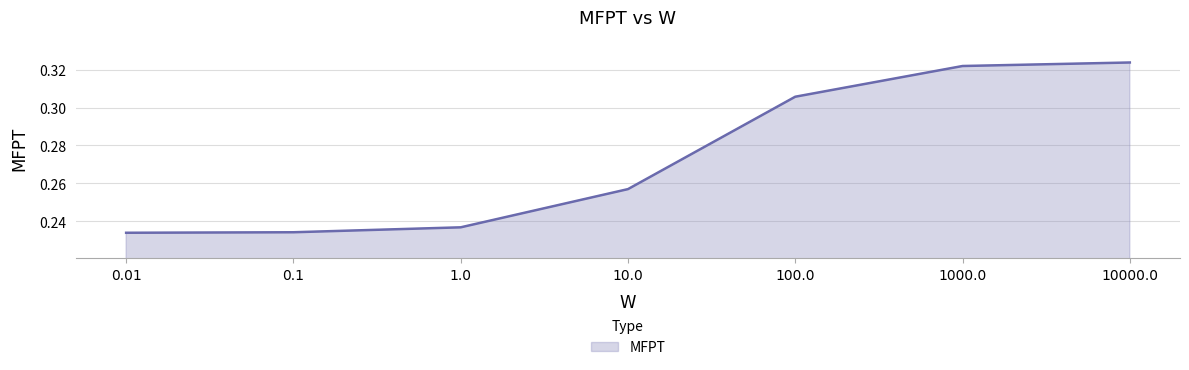

Between 0.1 and 10.0, which is larger?

10.0